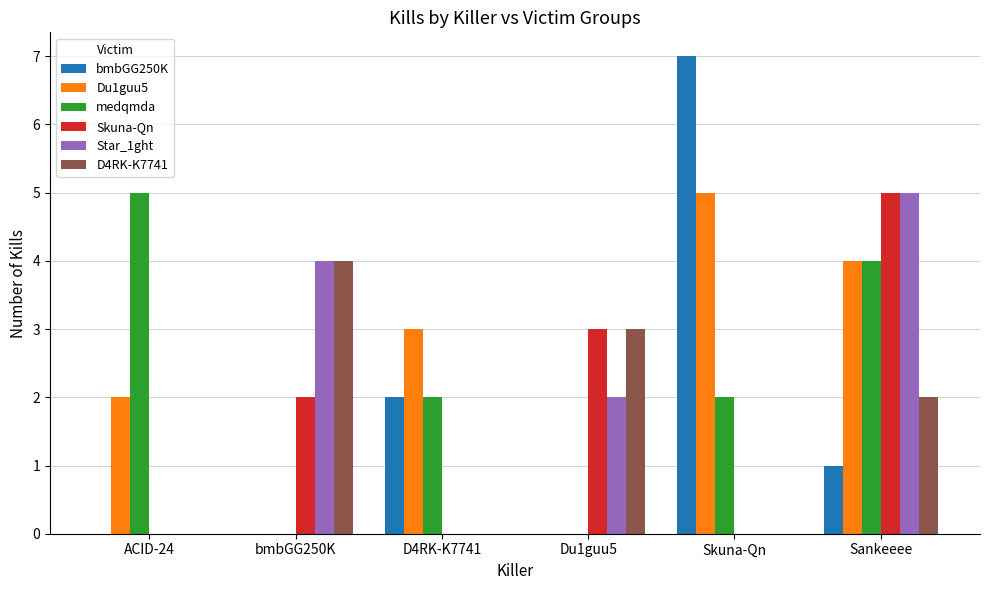

At which category is the sum across all series the highest?

Sankeeee